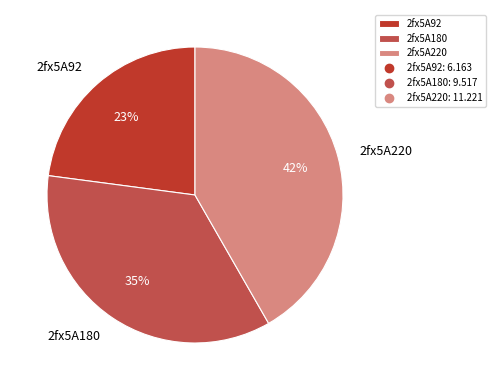

Which category has the biggest portion of the pie?

2fx5A220